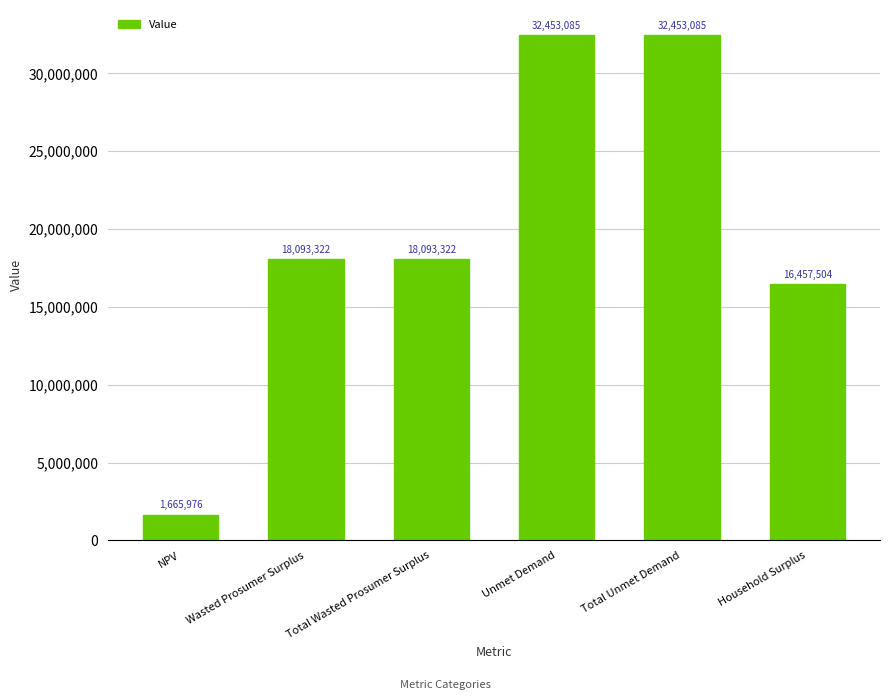

The value at Household Surplus is 6655766.7. True or false?

False